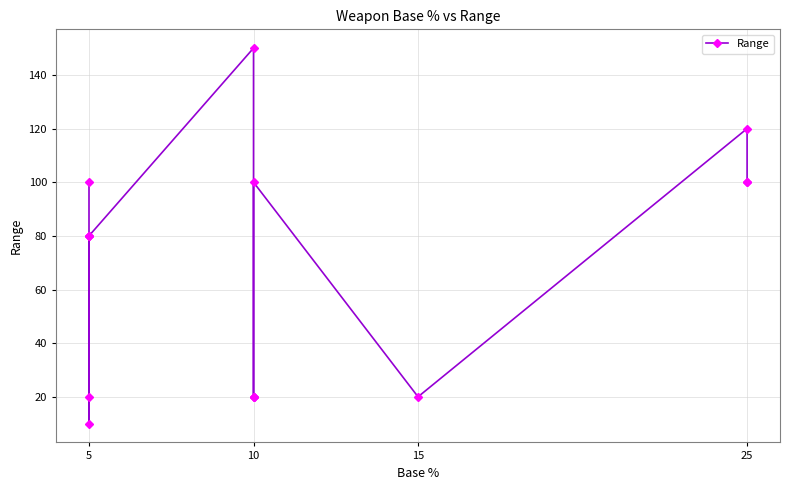

What is the difference between the maximum and second lowest values?

130